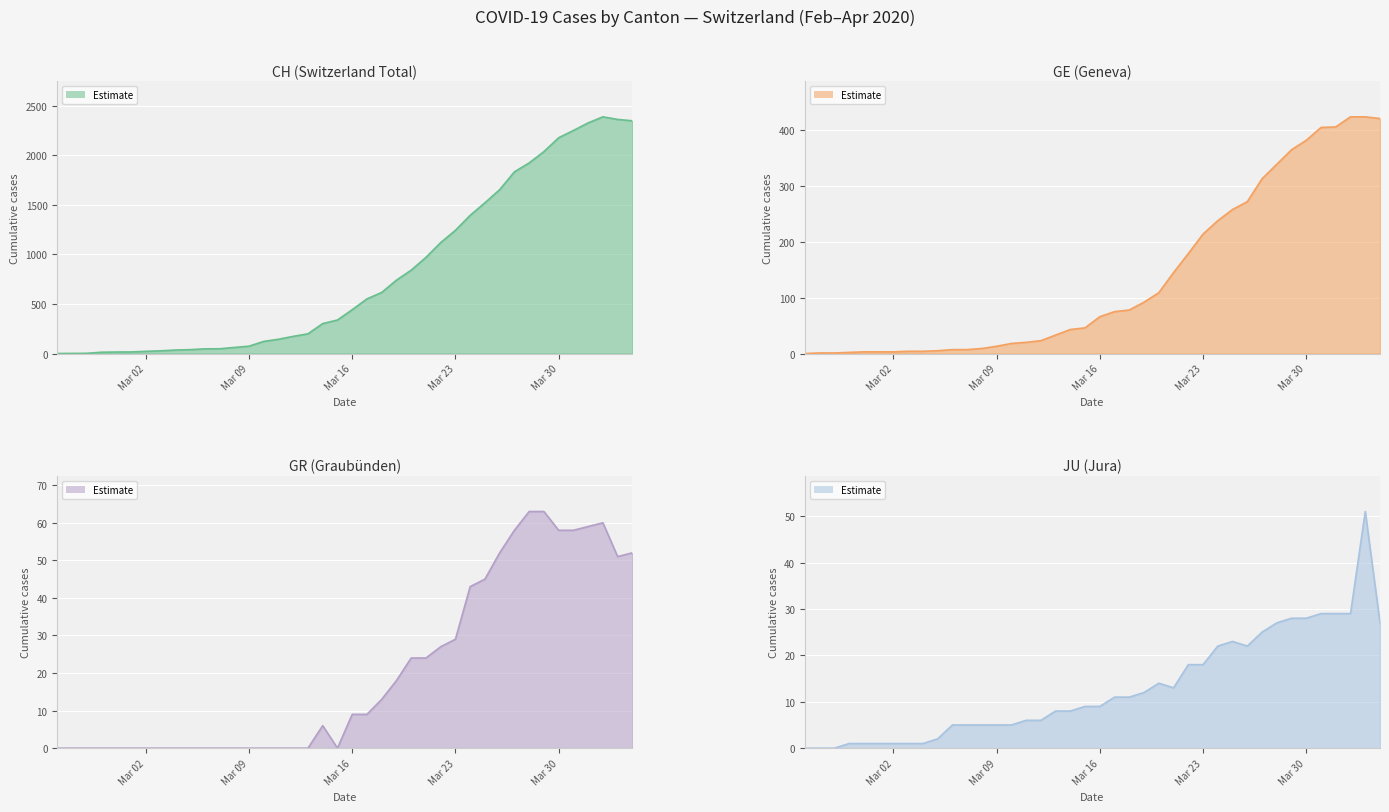

Which series has the largest total across all categories?

CH (line)